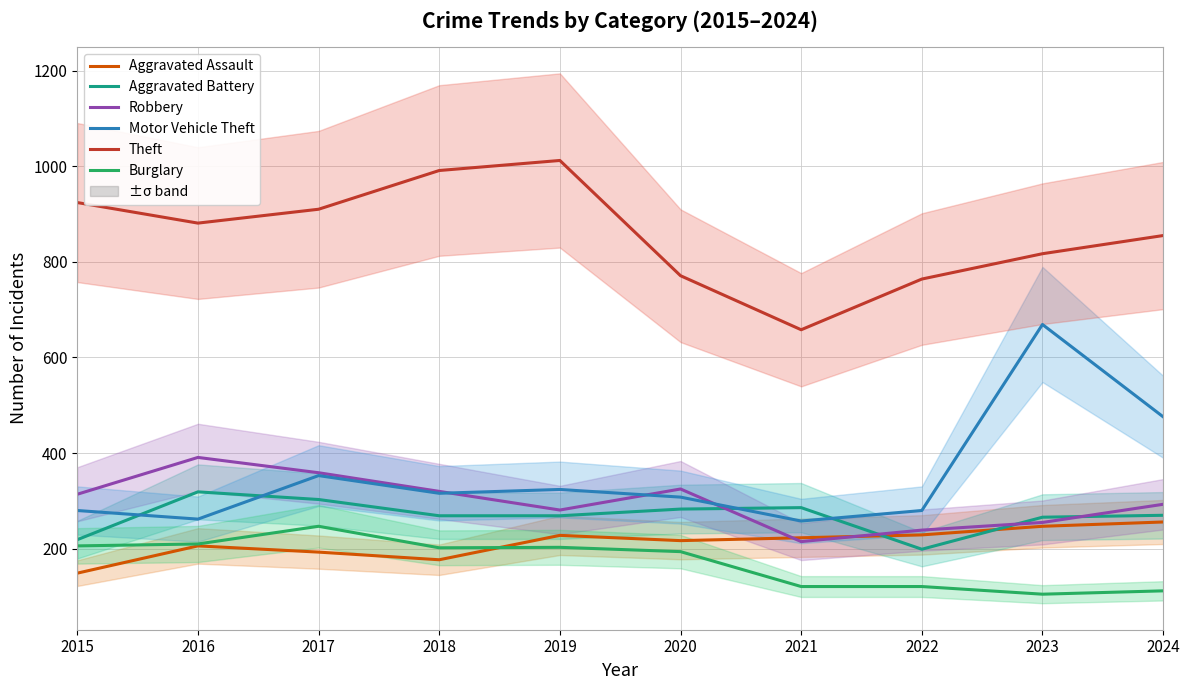

True or false: Motor Vehicle Theft has a value of 353 at 2017.

True